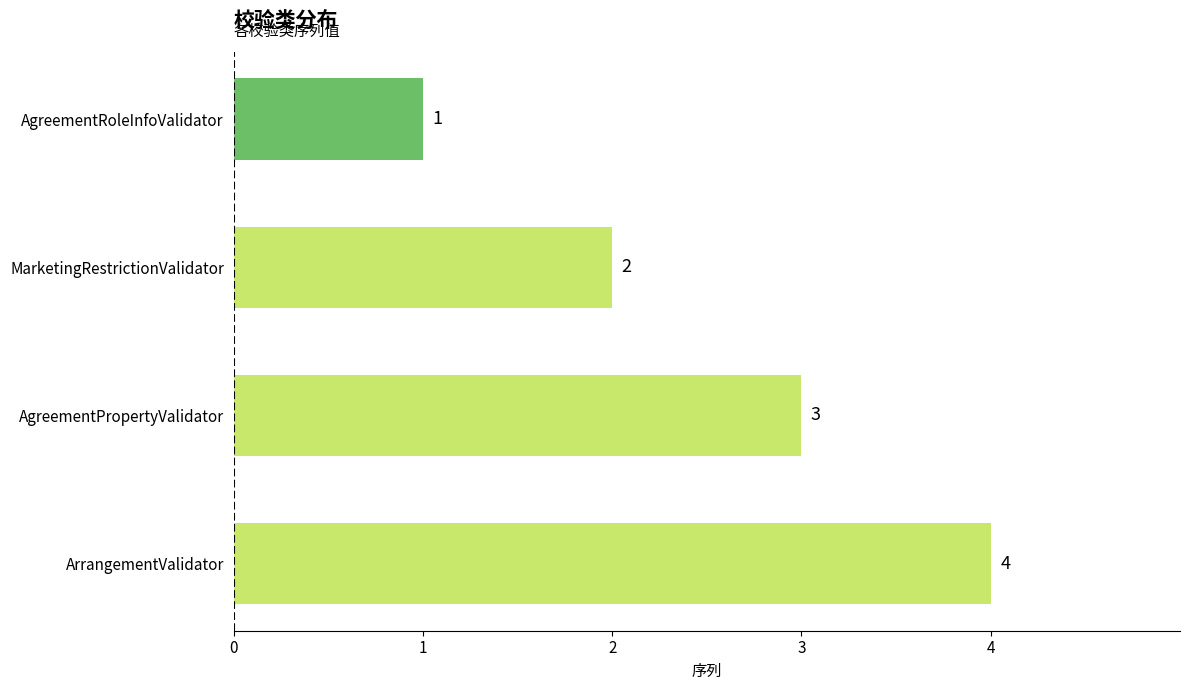

What is the difference between the maximum and second lowest values?

2